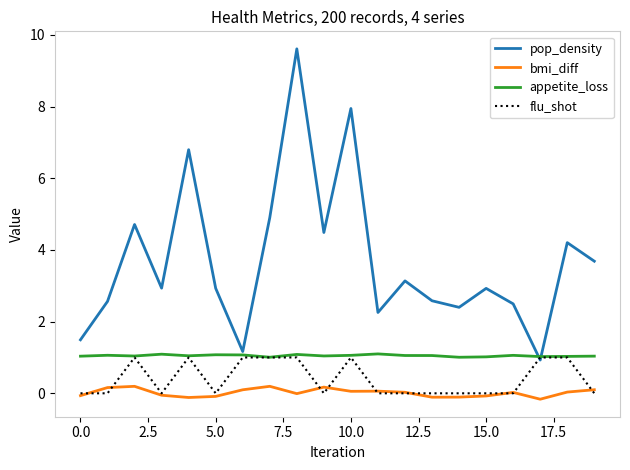

What is the difference between the maximum and minimum values in the pop_density series?

8.7